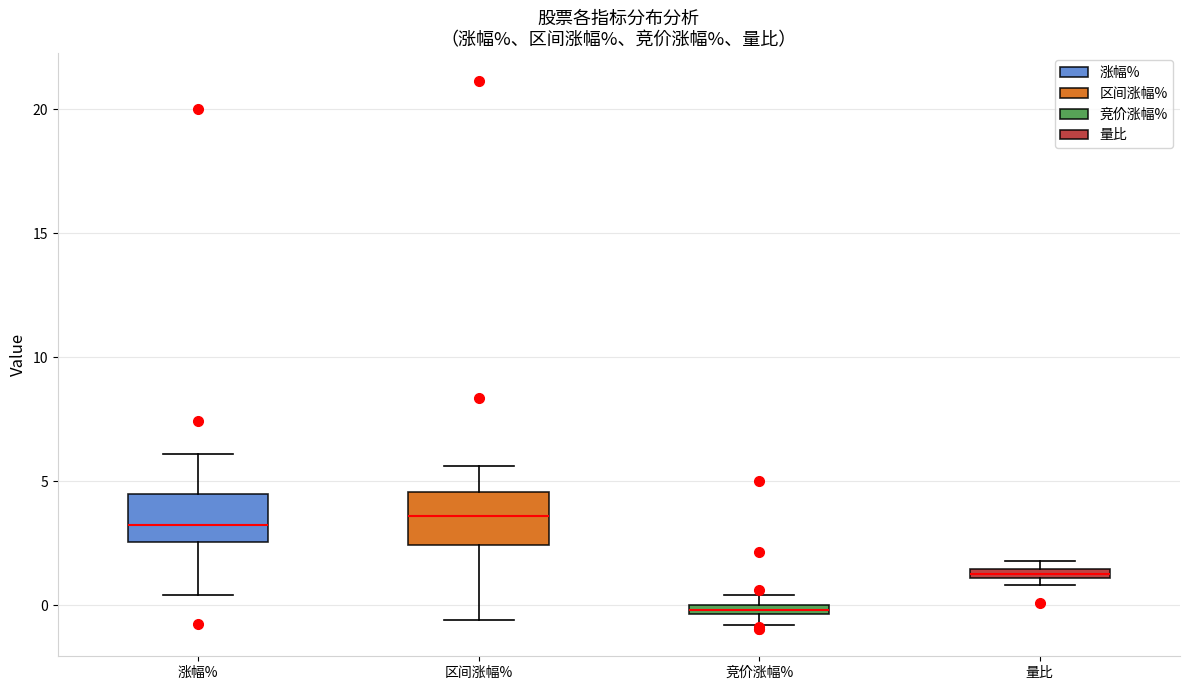

Where is the lower edge of the box for 区间涨幅% on the y-axis? The values are not printed on the chart, so give them approximately, as read against the axis.

2.5